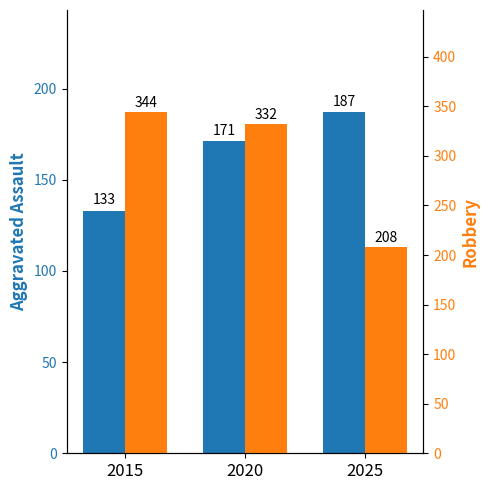

What is the average value of the Robbery series?

295